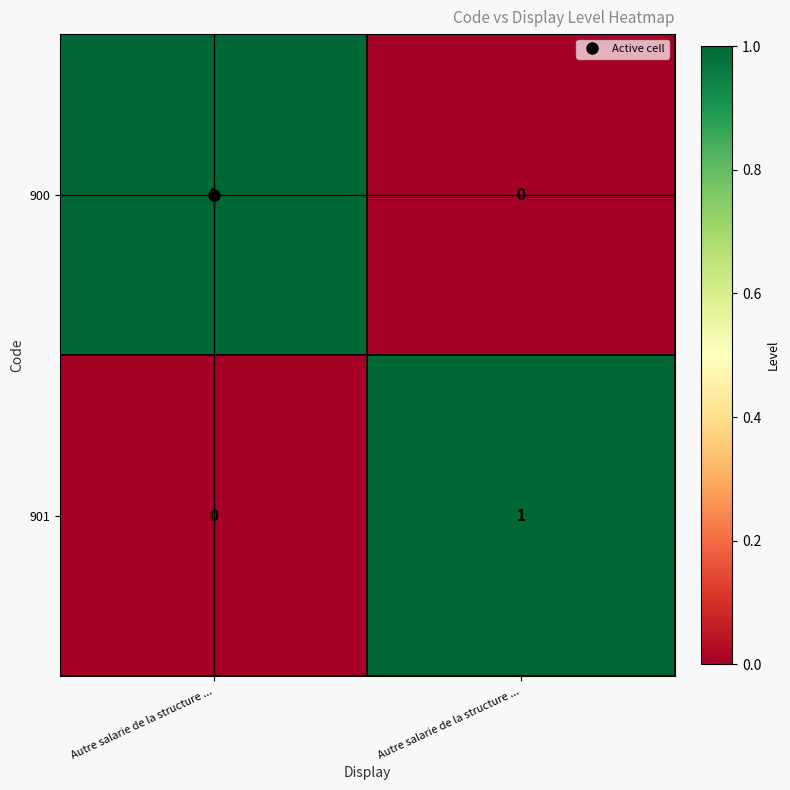

Reading left to right, transcribe all the data shown in this chart.

900: Autre salarie de la structure ...=1	Autre salarie de la structure ...=0
901: Autre salarie de la structure ...=0	Autre salarie de la structure ...=1